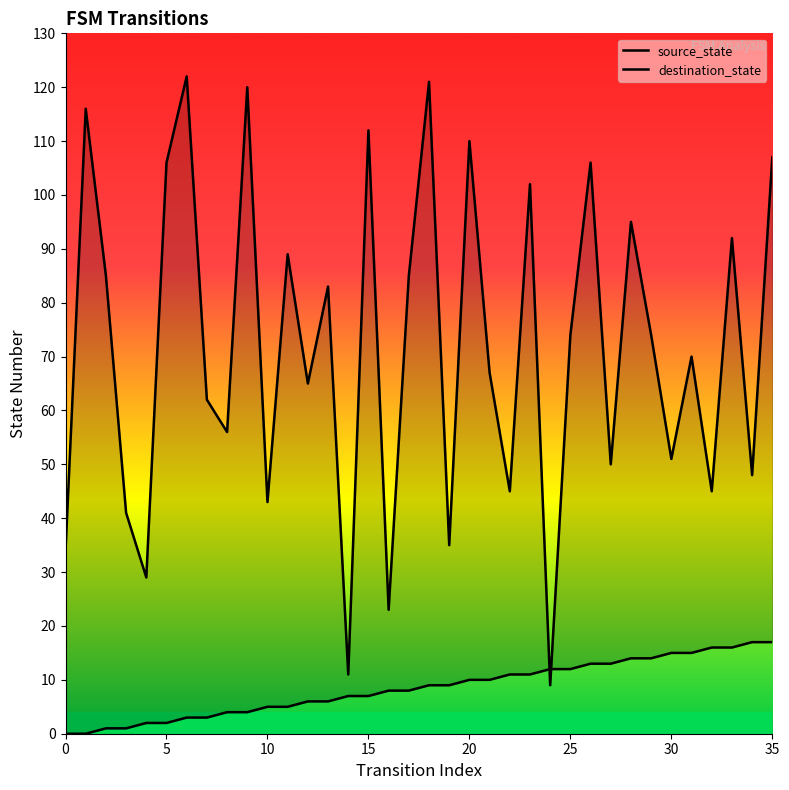

What is the maximum value shown in the chart?

122